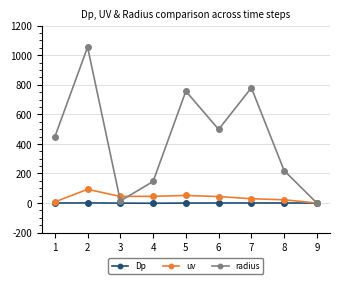

At which category does radius reach its first local peak?

2